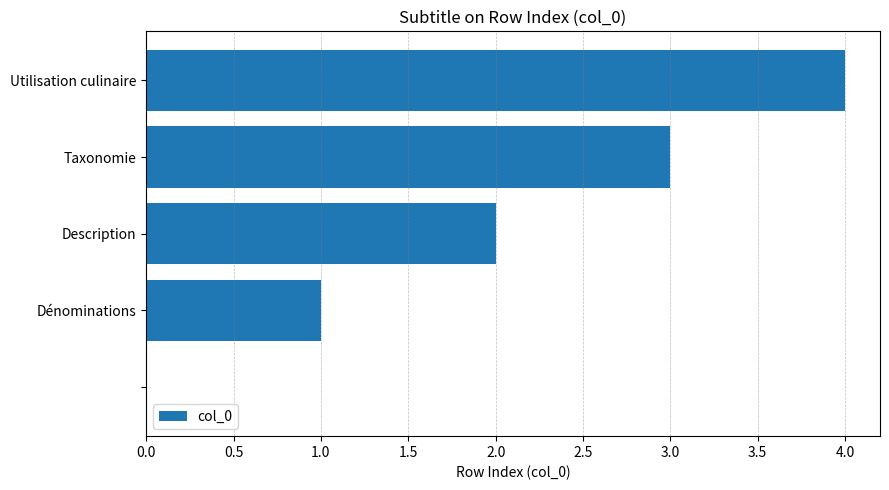

What is the greatest value displayed?

4